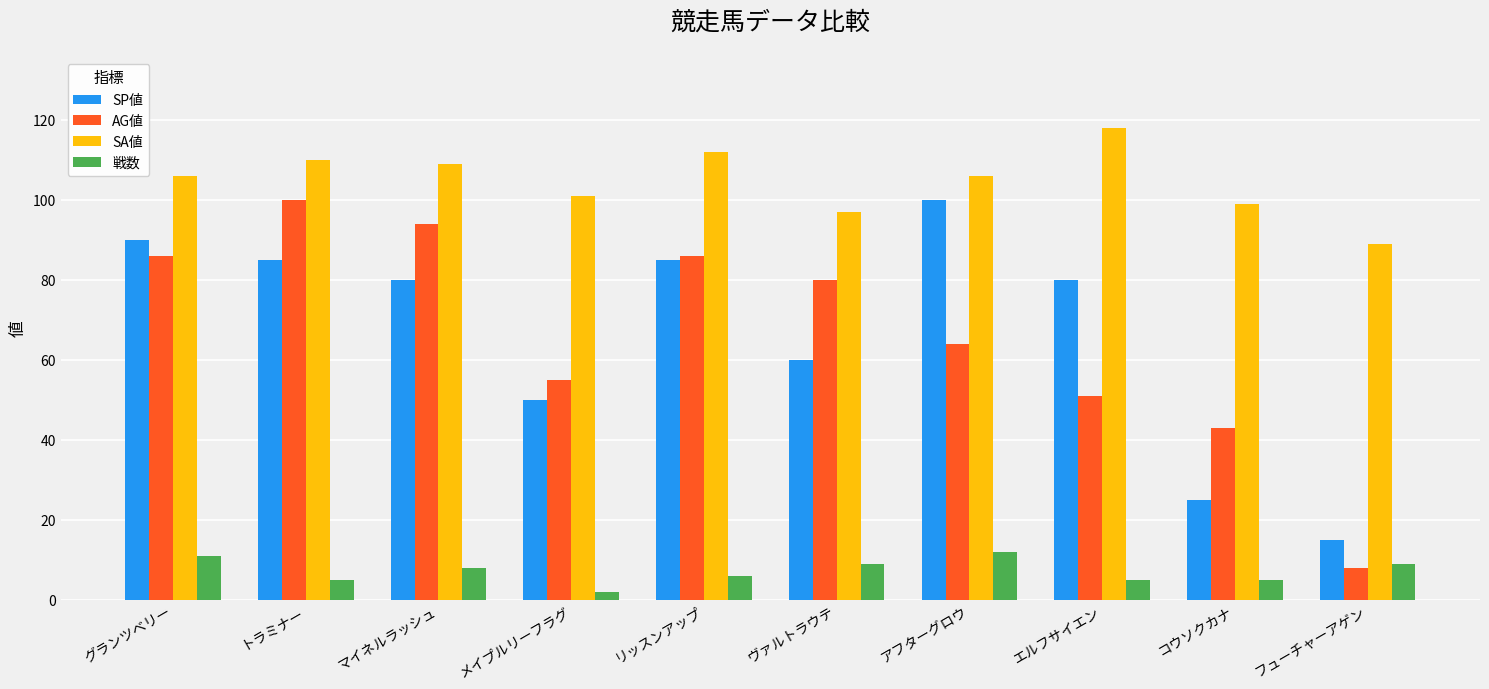

Are the bars grouped side by side (vs. stacked)?

Yes